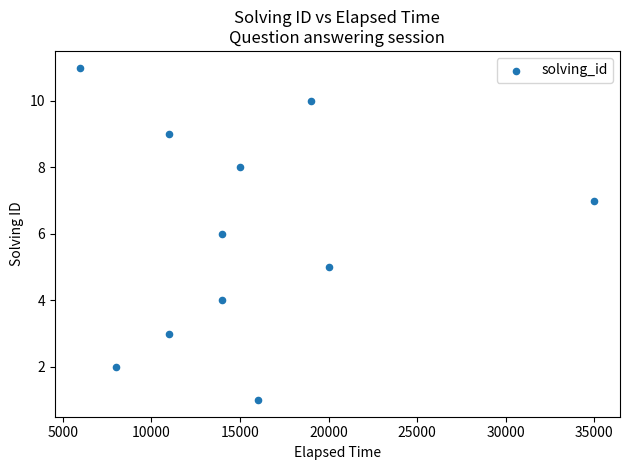

What is the average Y value?

6